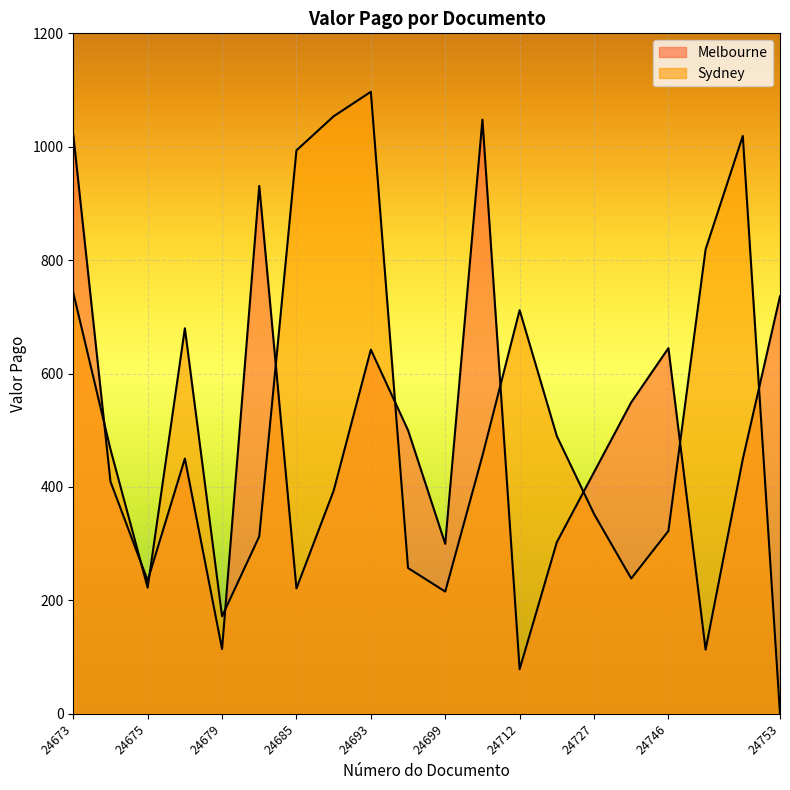

How many points are higher than both their immediate neighbors (excluding endpoints)?

5